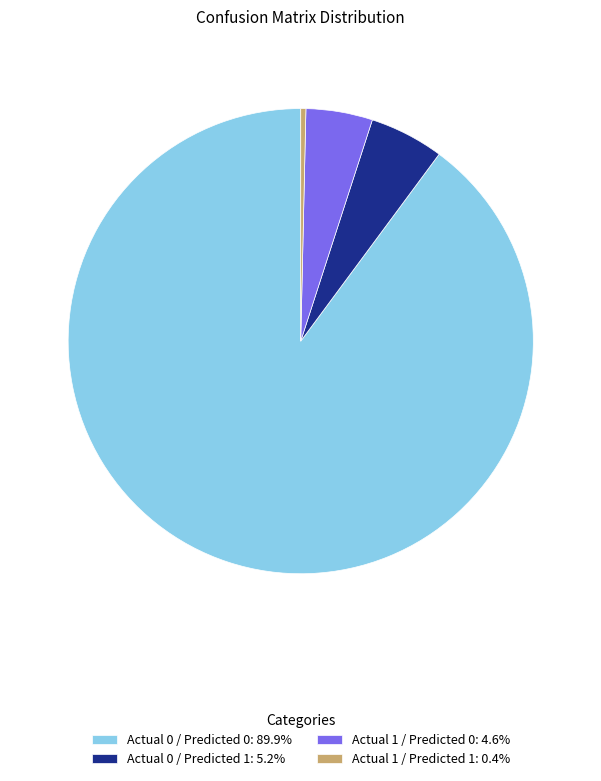

Do Actual 0 / Predicted 1: 5.2% and Actual 1 / Predicted 1: 0.4% together represent more than half of the pie?

No